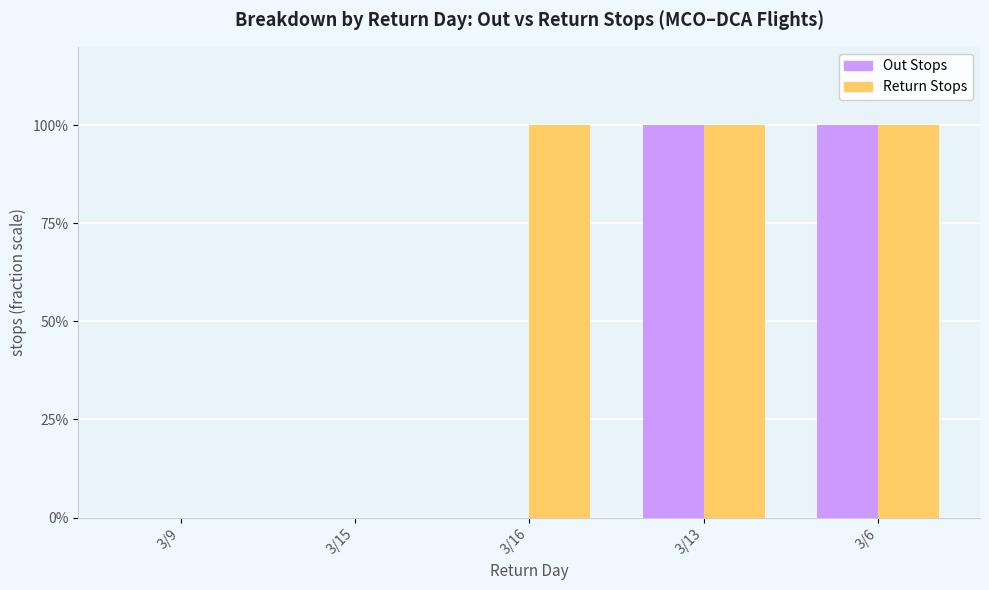

What are all the series names shown in the legend?

Out Stops, Return Stops